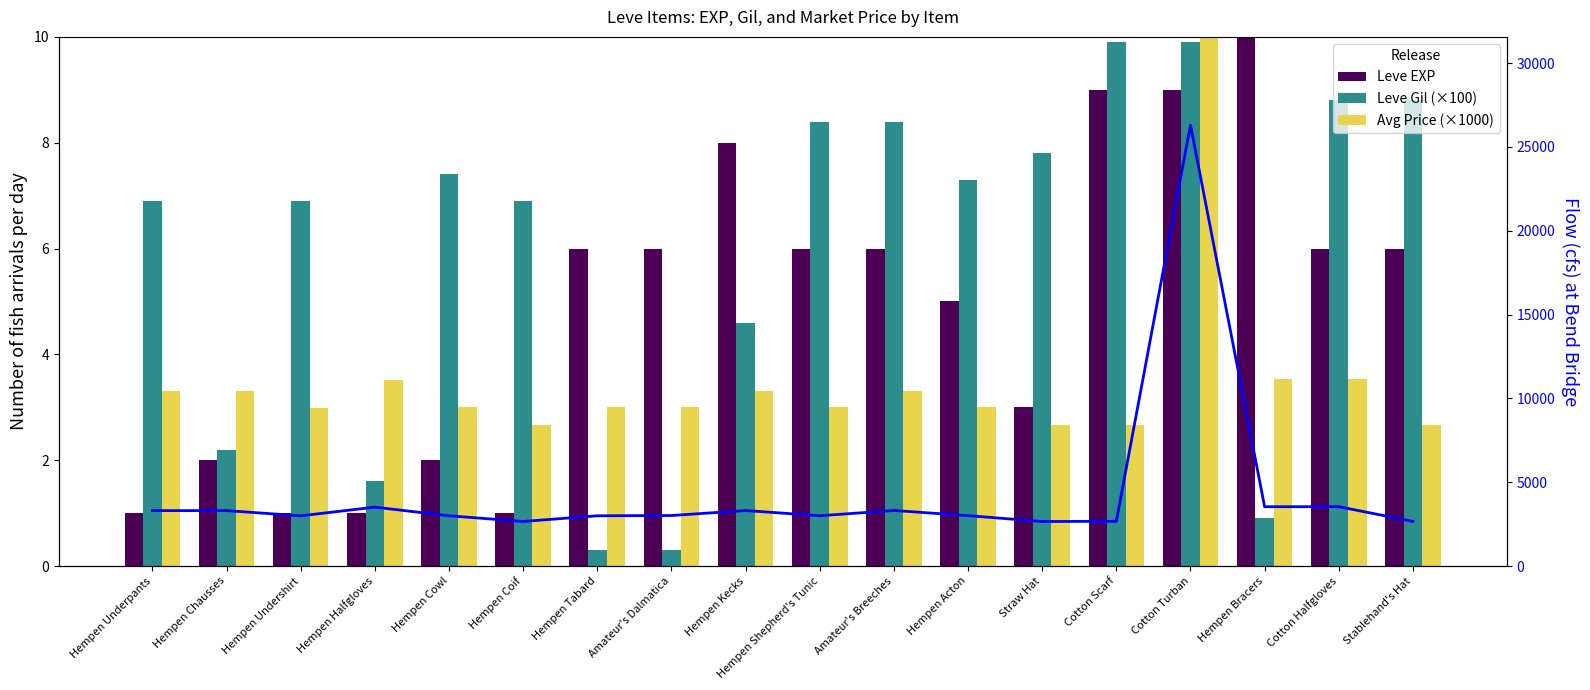

What is the label of the 16th bar from the right?

Hempen Undershirt